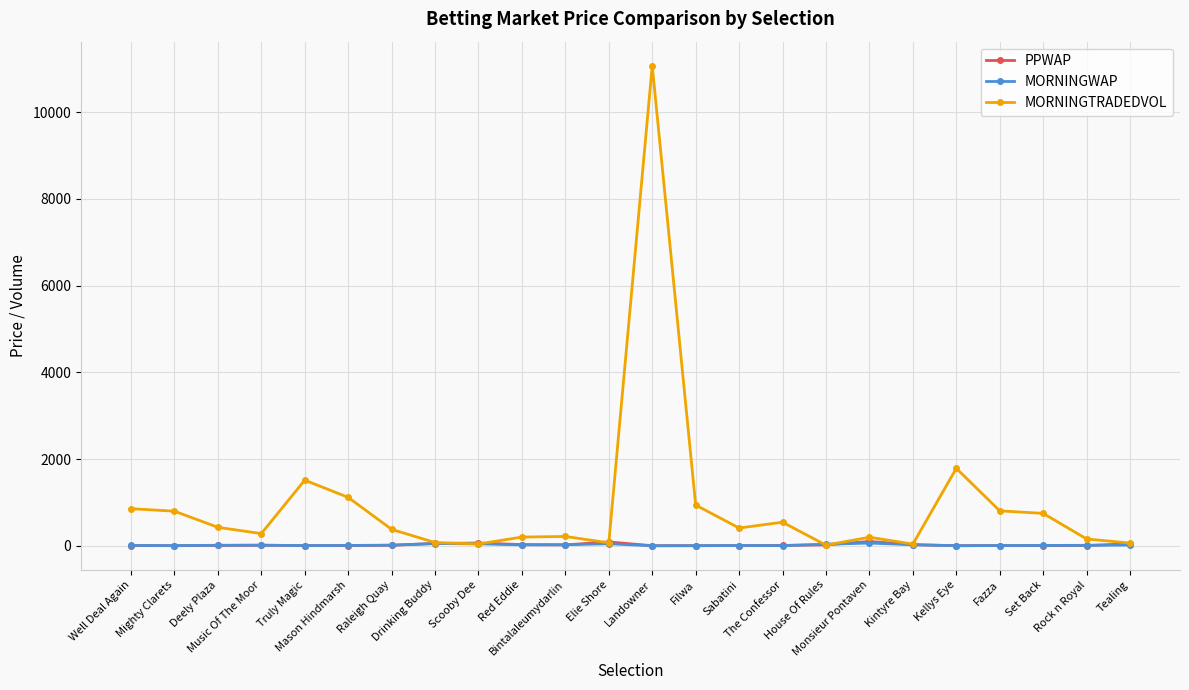

After their last crossing, which series has the higher values: PPWAP or MORNINGWAP?

PPWAP